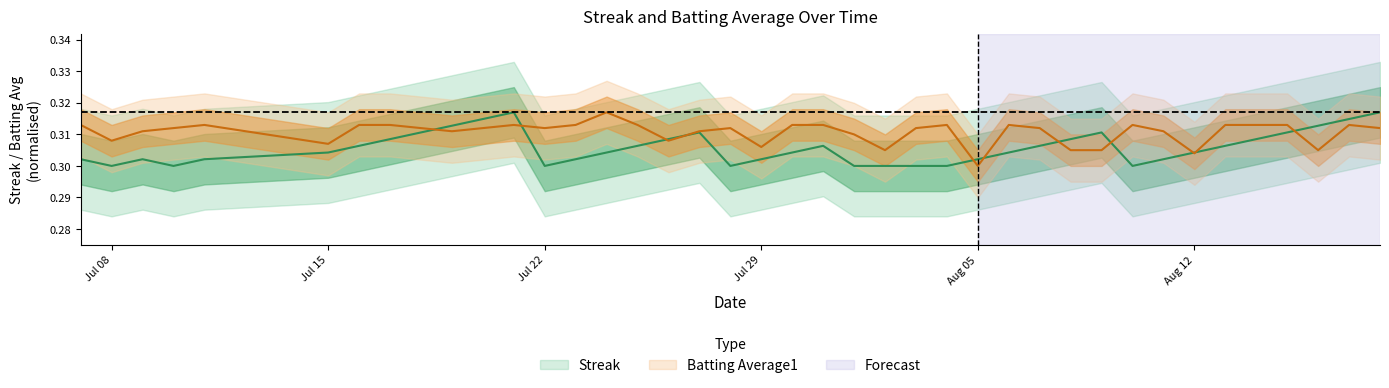

What are all the series names shown in the legend?

Streak, Batting Average1